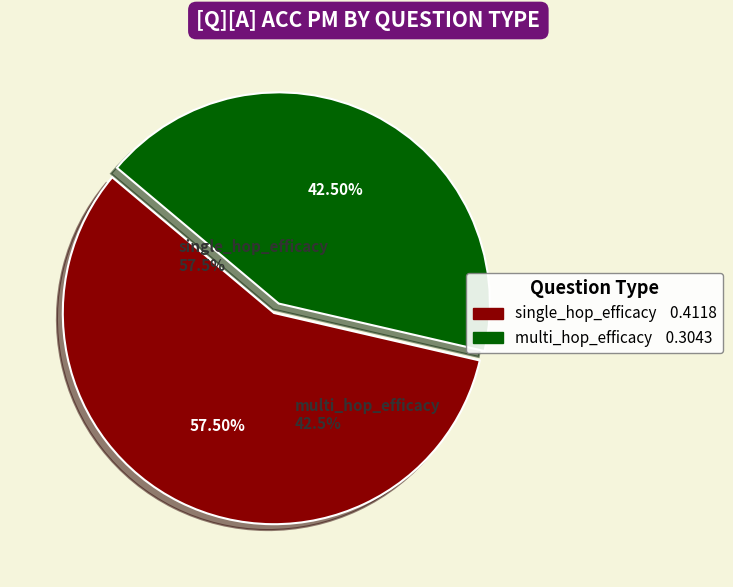

To the nearest percent, what is the difference between the multi_hop_efficacy and single_hop_efficacy slice percentages?

15%